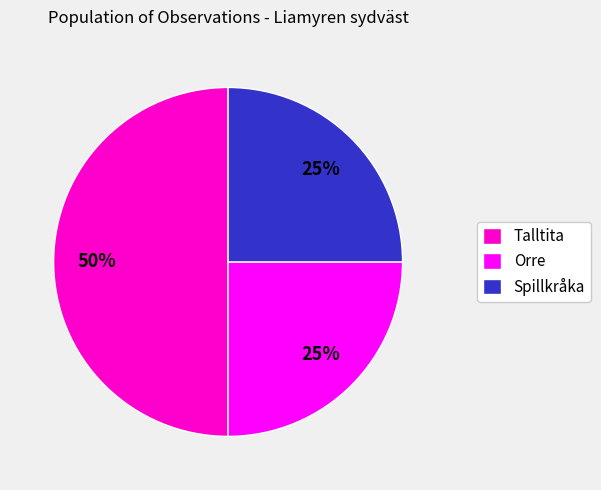

Is Spillkråka the majority of the pie?

No